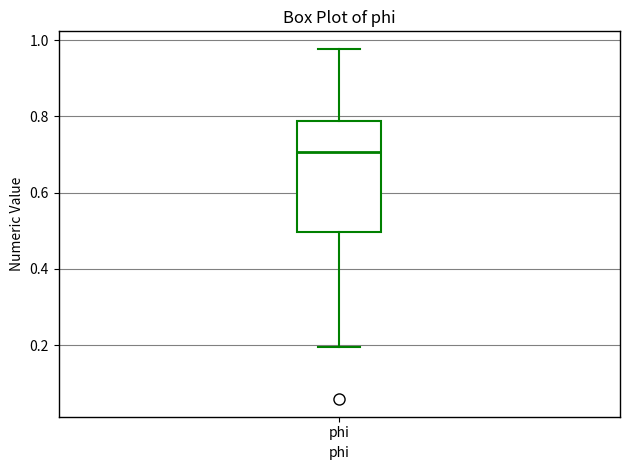

Read this box plot against the y-axis: the position of the median line, the range covered by the box, and the ends of both whiskers. The values are not printed on the chart, so give them approximately, as read against the axis.

median 0.70, box 0.50 to 0.78, whiskers 0.20 to 0.98